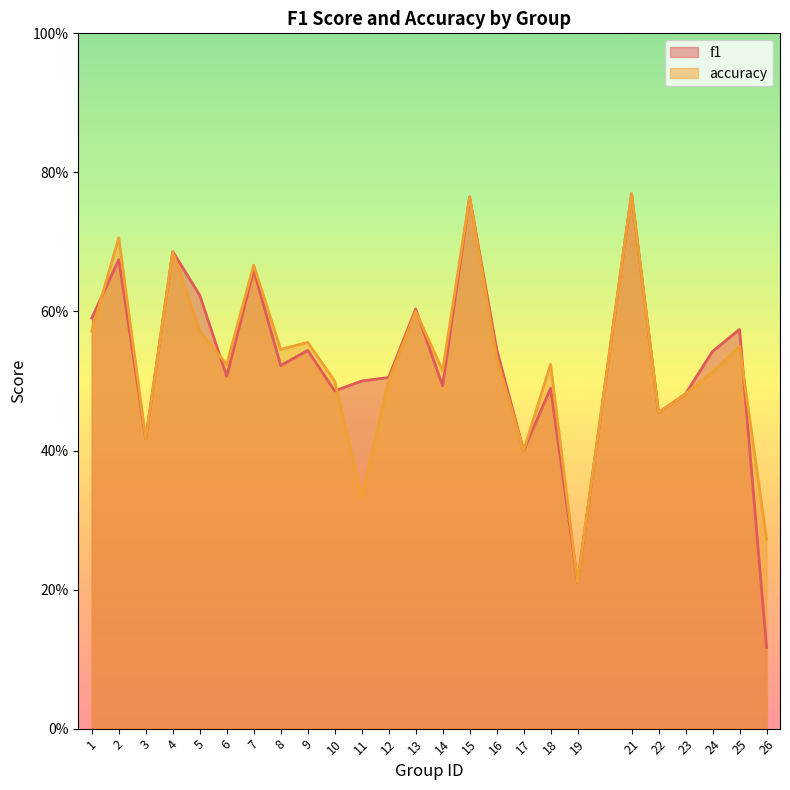

Does the chart display data point markers on the line(s)?

No